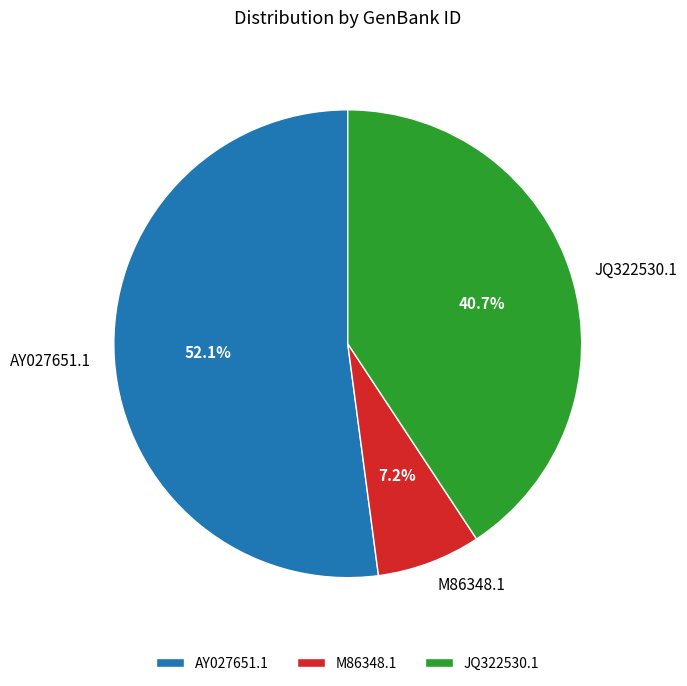

Between M86348.1 and AY027651.1, which is larger?

AY027651.1